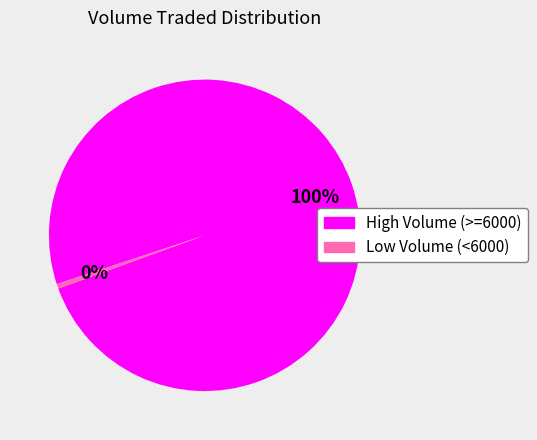

To the nearest percent, what portion does High Volume (>=6000) represent?

100%